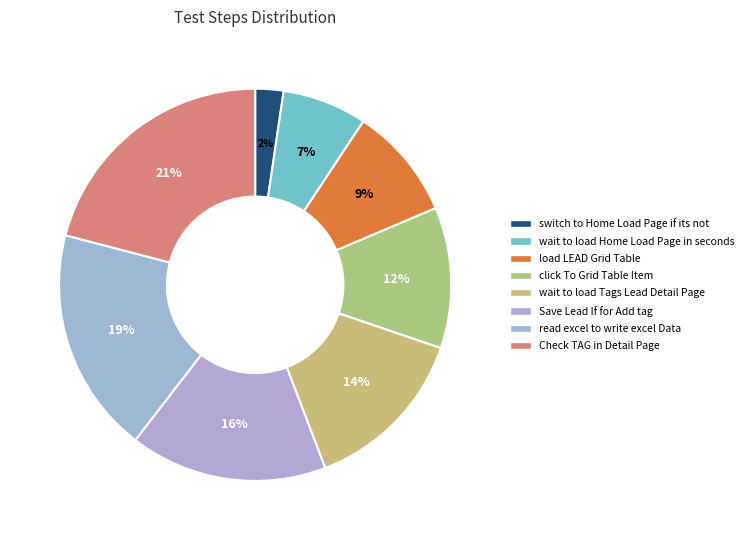

What is the largest slice in the pie chart?

Check TAG in Detail Page